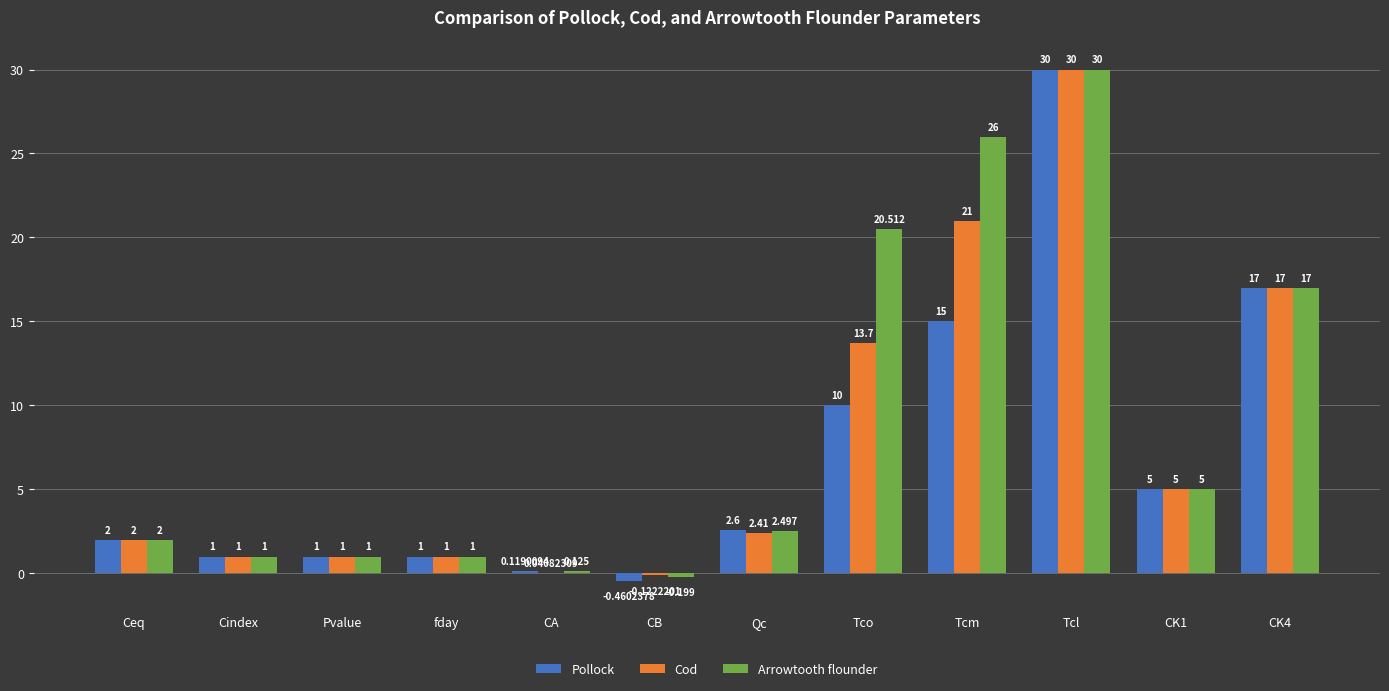

Where is Cod nearest to the value 14?

Tco